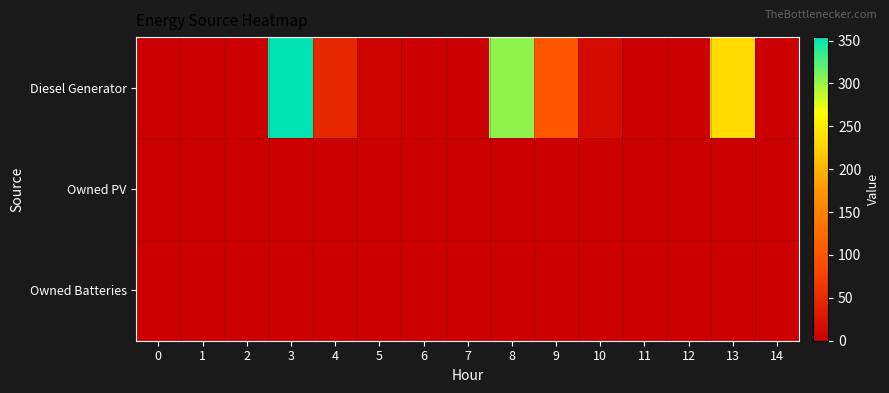

How many categories are shown in the chart?

15